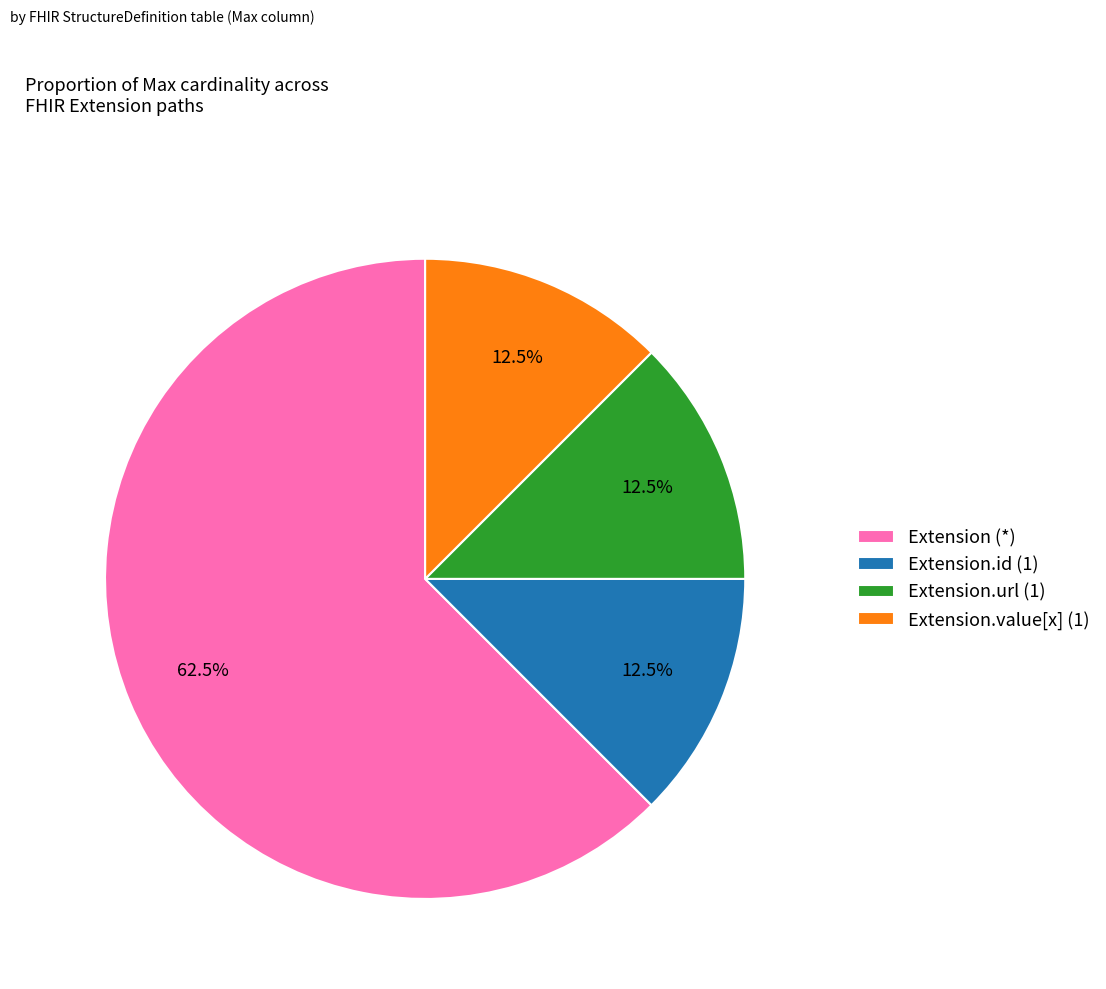

What is the ratio of the value at Extension.value[x] (1) to the value at Extension.url (1)?

1.0